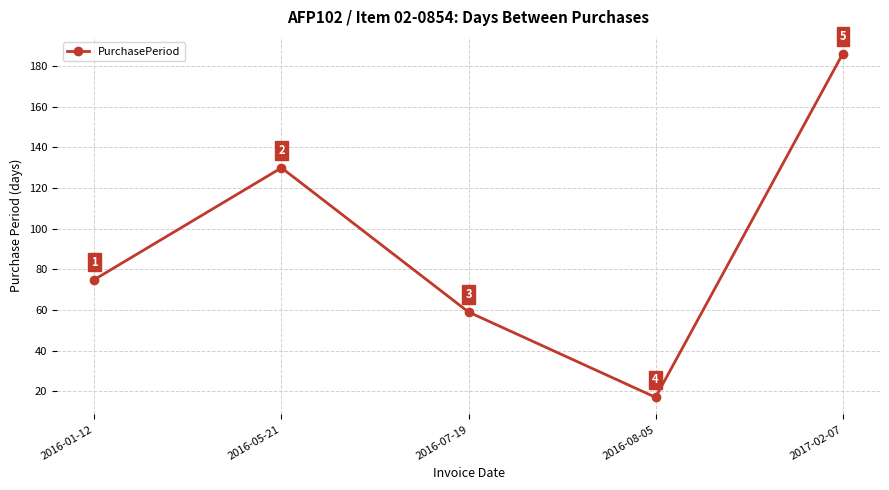

What is the value of the 5th point from the left?

186